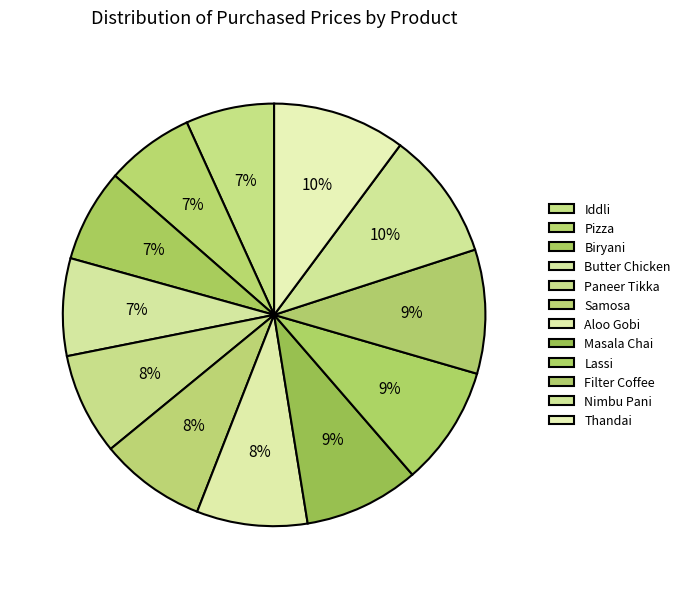

Between Butter Chicken and Filter Coffee, which is larger?

Filter Coffee